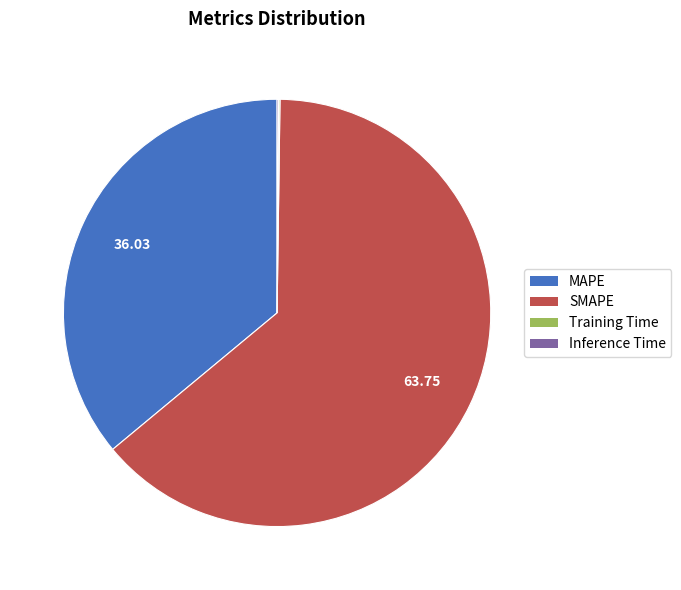

What is the majority slice?

SMAPE